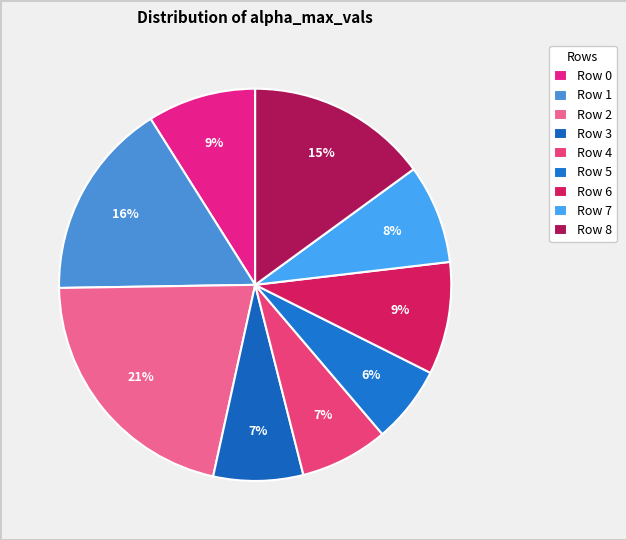

What percentage do Row 1 and Row 7 together represent?

24.5%